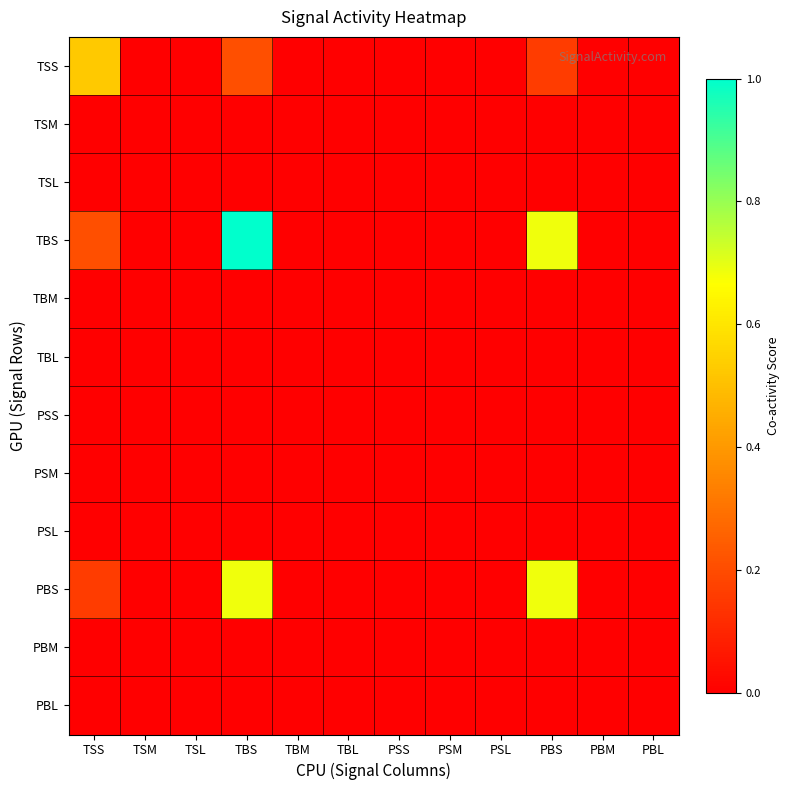

Which has a higher value, TSL or TSS?

TSS